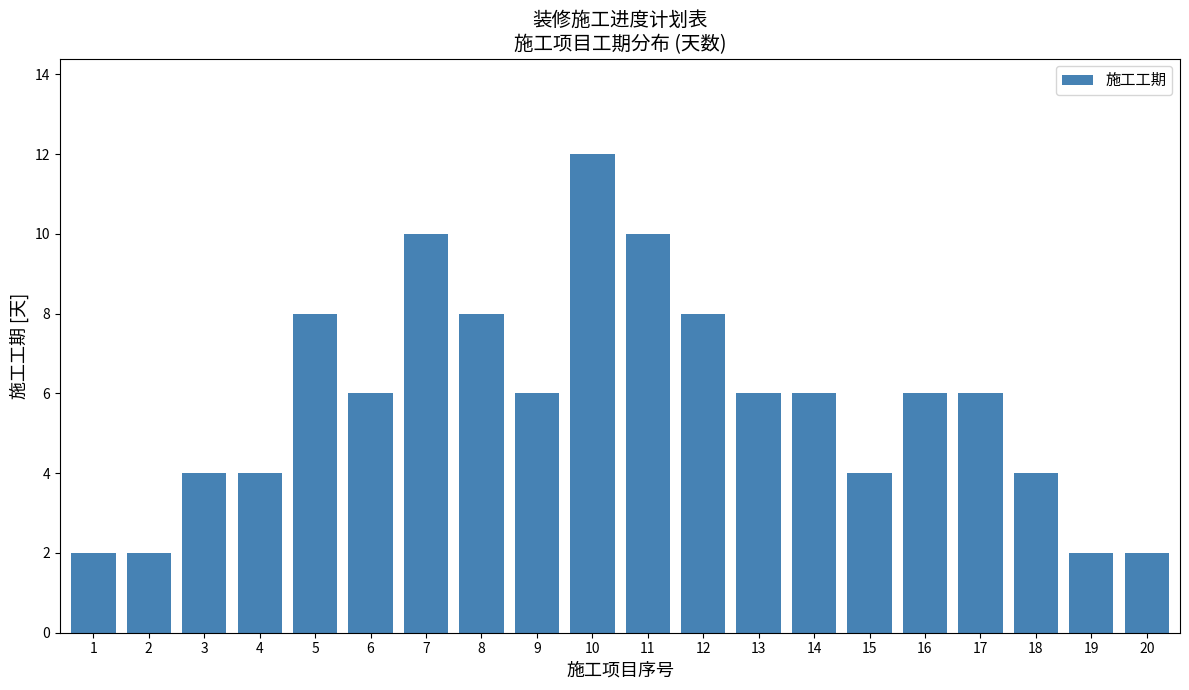

Reading left to right, list all the values displayed in this chart.

1=2	2=2	3=4	4=4	5=8	6=6	7=10	8=8	9=6	10=12	11=10	12=8	13=6	14=6	15=4	16=6	17=6	18=4	19=2	20=2